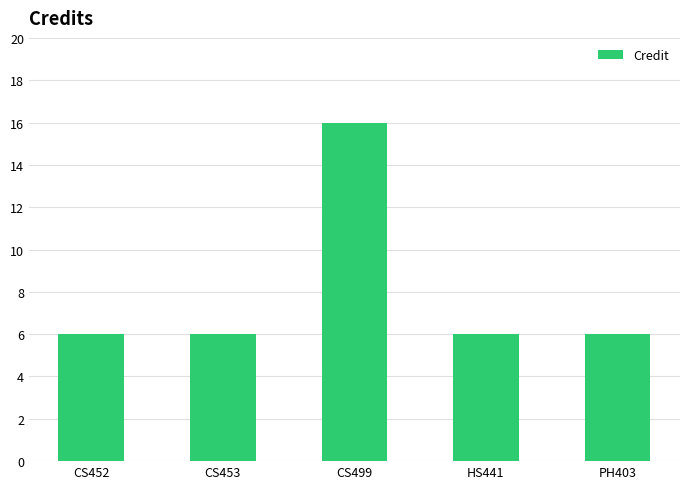

Which category has the highest value across all series?

CS499